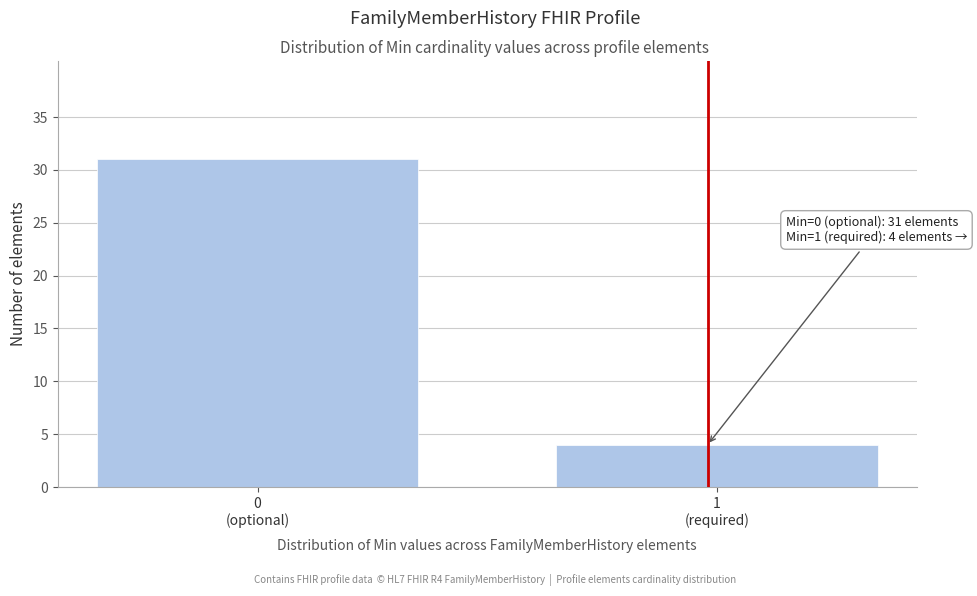

Reading left to right, extract all data points from this chart.

31	4